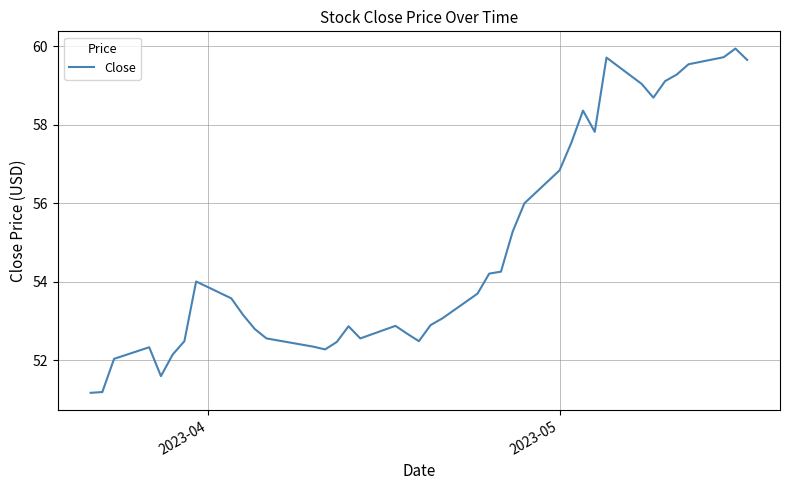

What is the smallest value displayed?

51.2